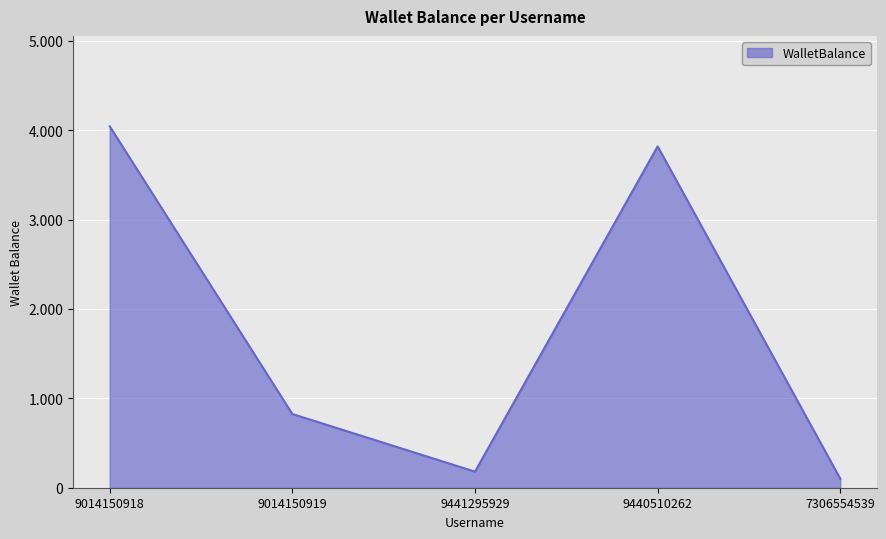

Is this an area chart (filled region under the line)?

Yes